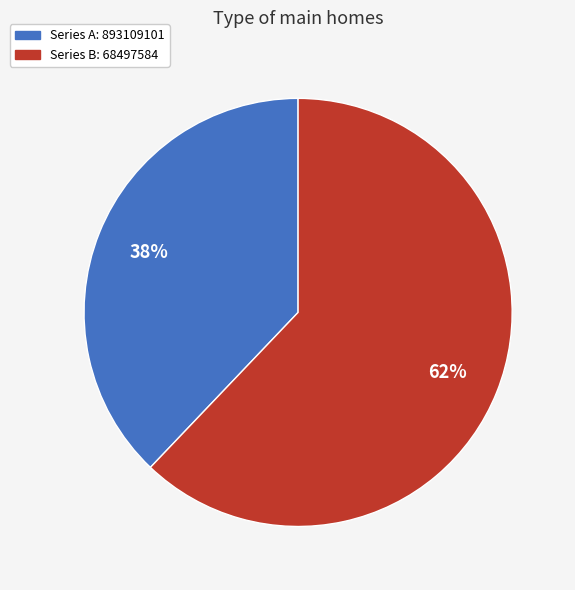

Is there a majority slice in this chart?

Yes